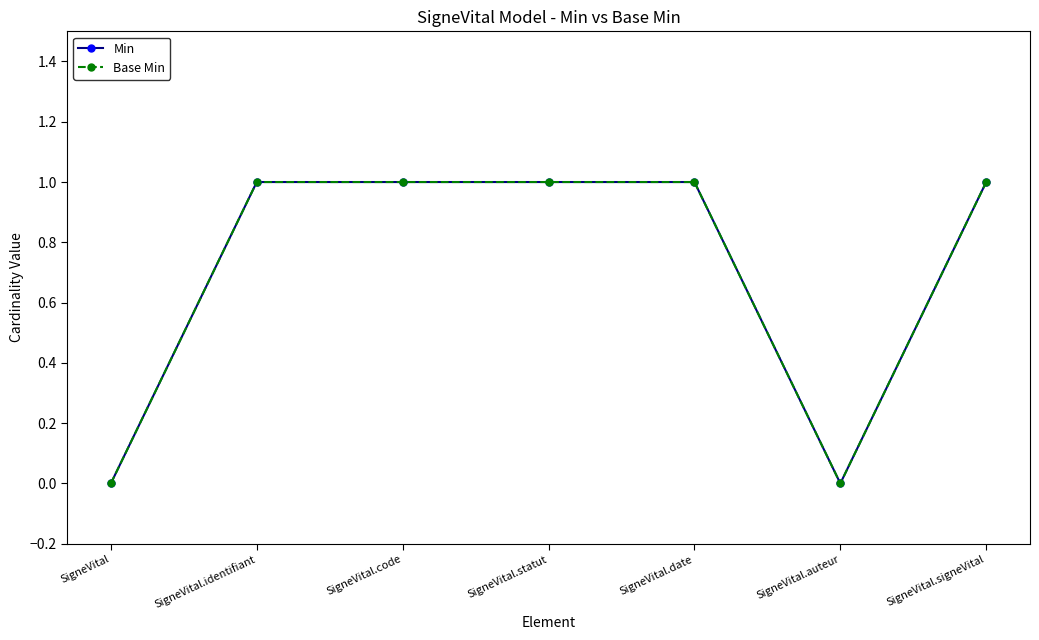

Does the chart have visible grid lines?

No